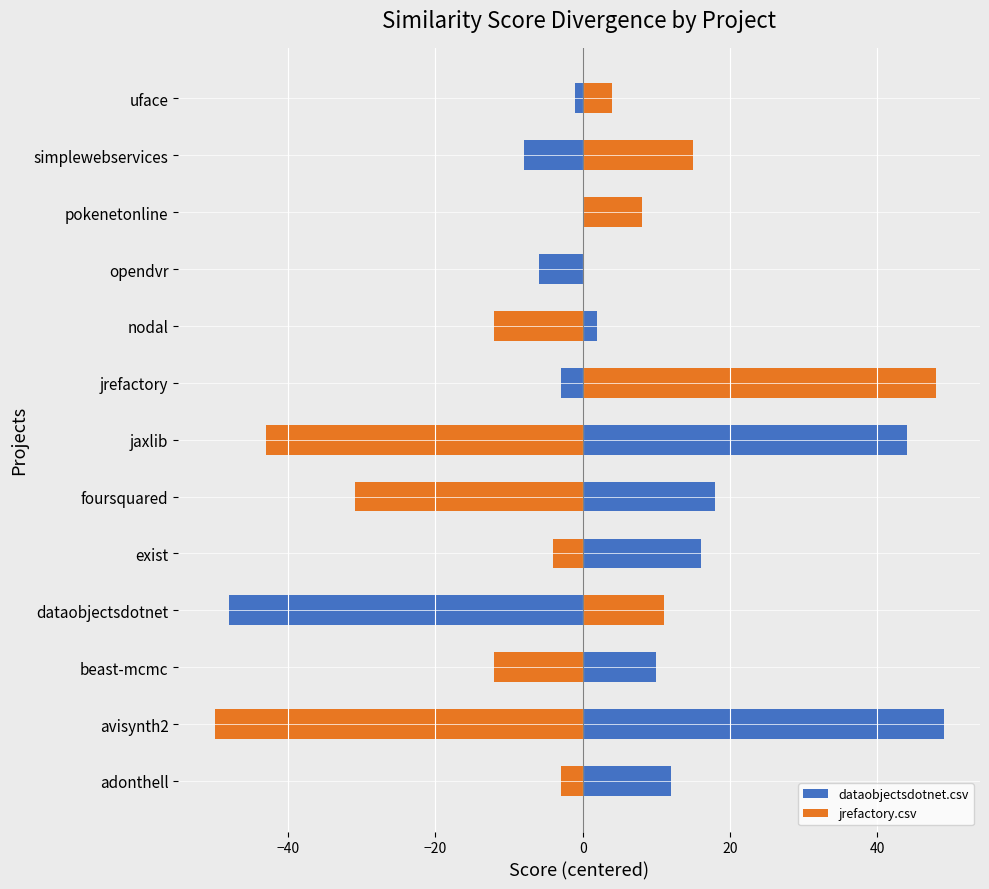

How many values in jrefactory.csv are above zero?

5